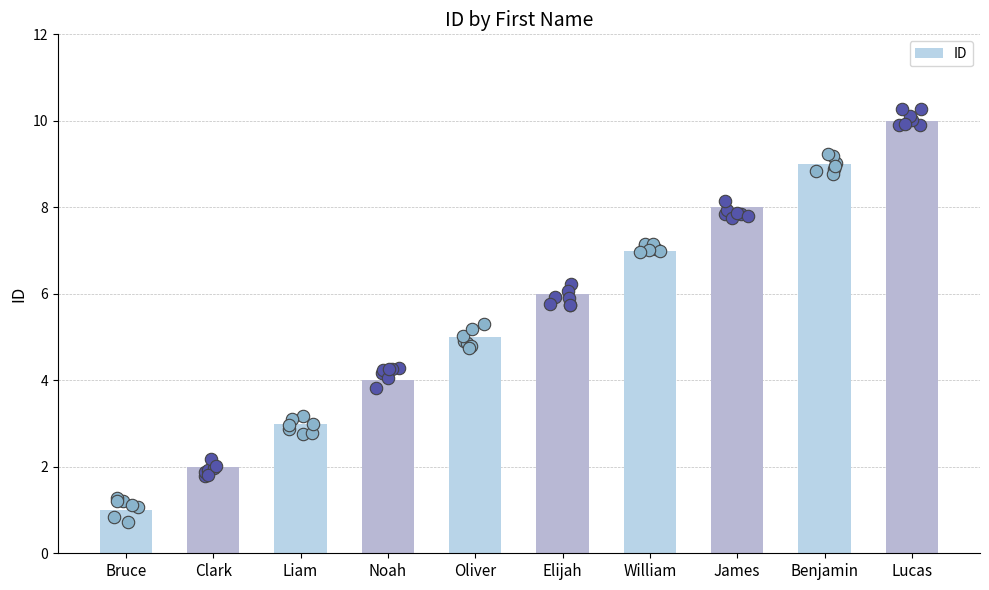

What is the ratio of the value at Elijah to the value at Oliver?

1.2